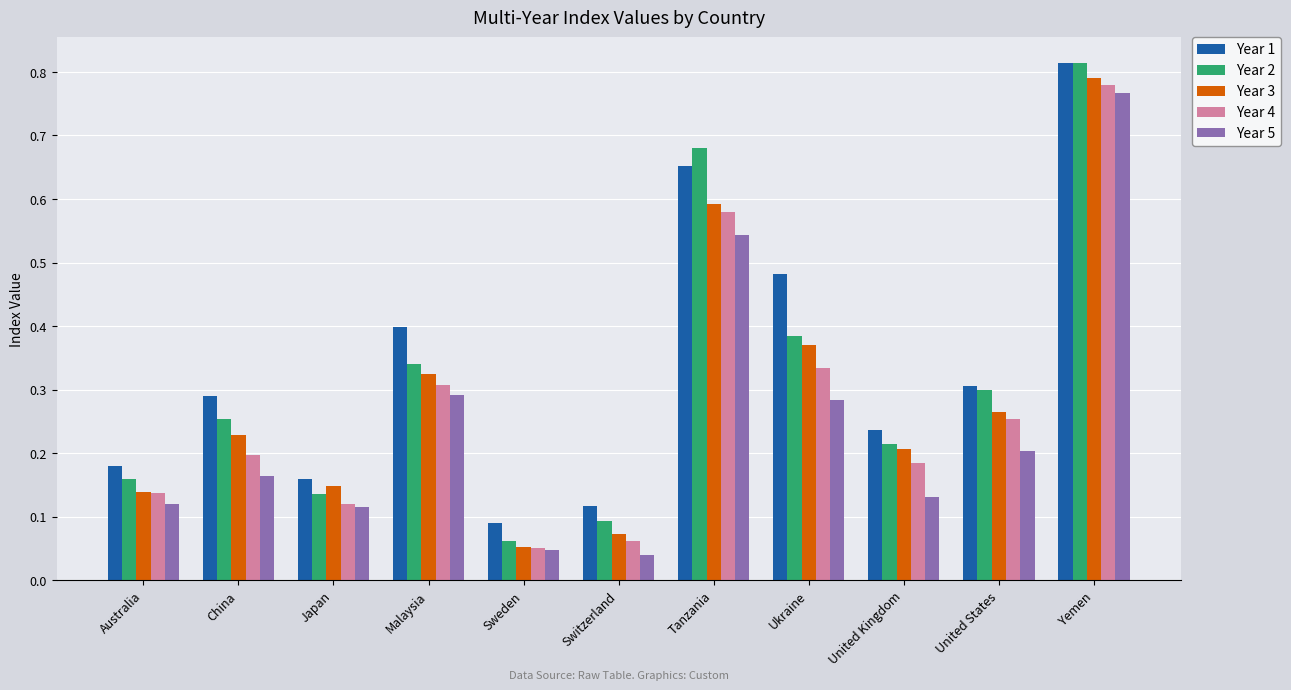

What is the sum of all Year 3 values?

3.2